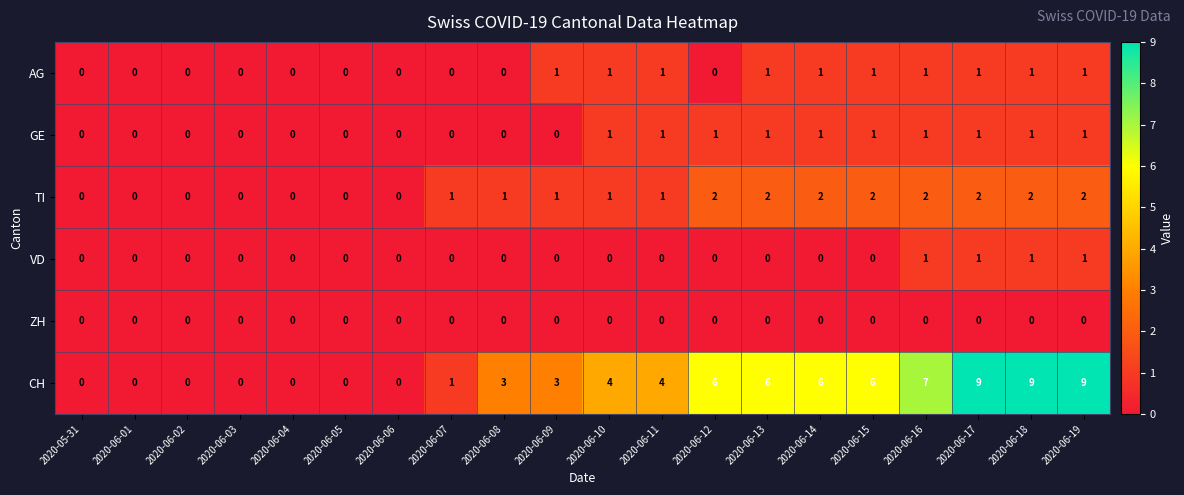

What is the sum of the CH values at 2020-06-10 and 2020-06-13?

10